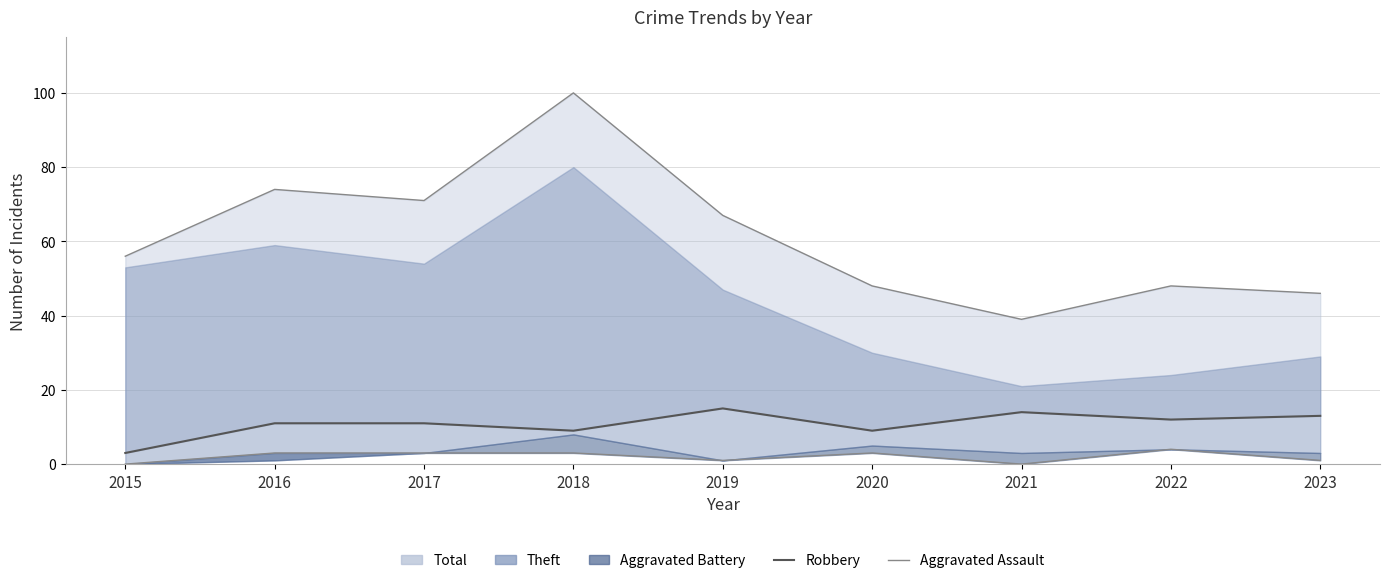

In Aggravated Assault, how many points are higher than both neighbors (excluding endpoints)?

3